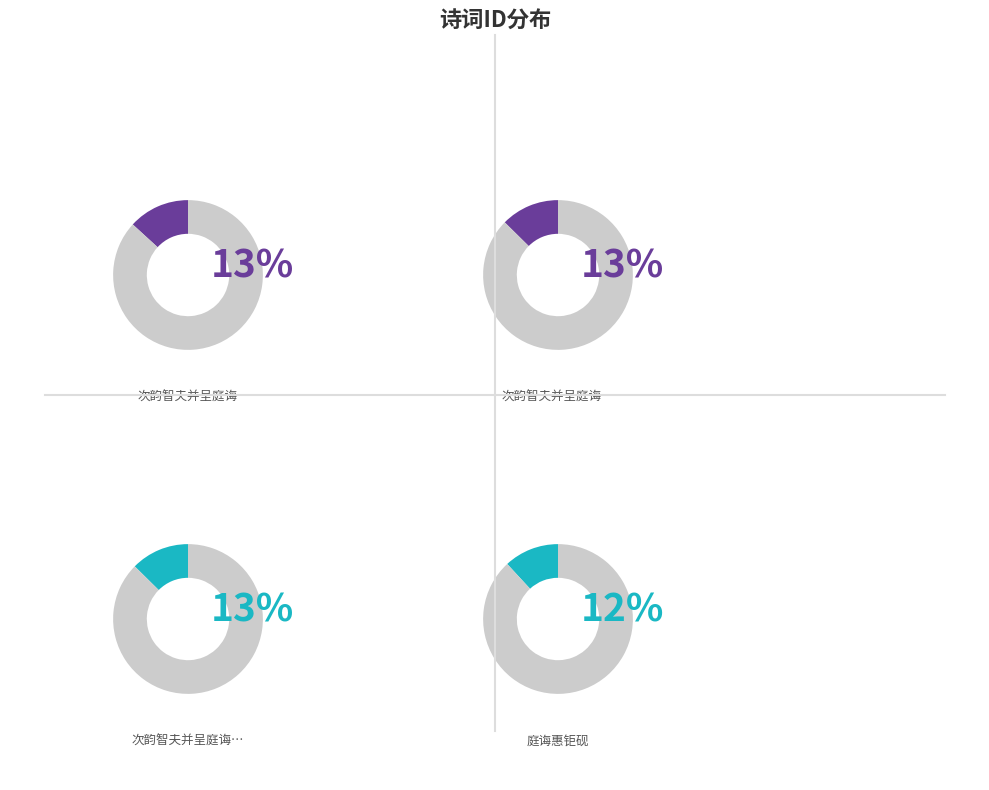

Do 和庭诲苦雨不出 and 次韵智夫并呈庭诲 together represent more than half of the pie?

No